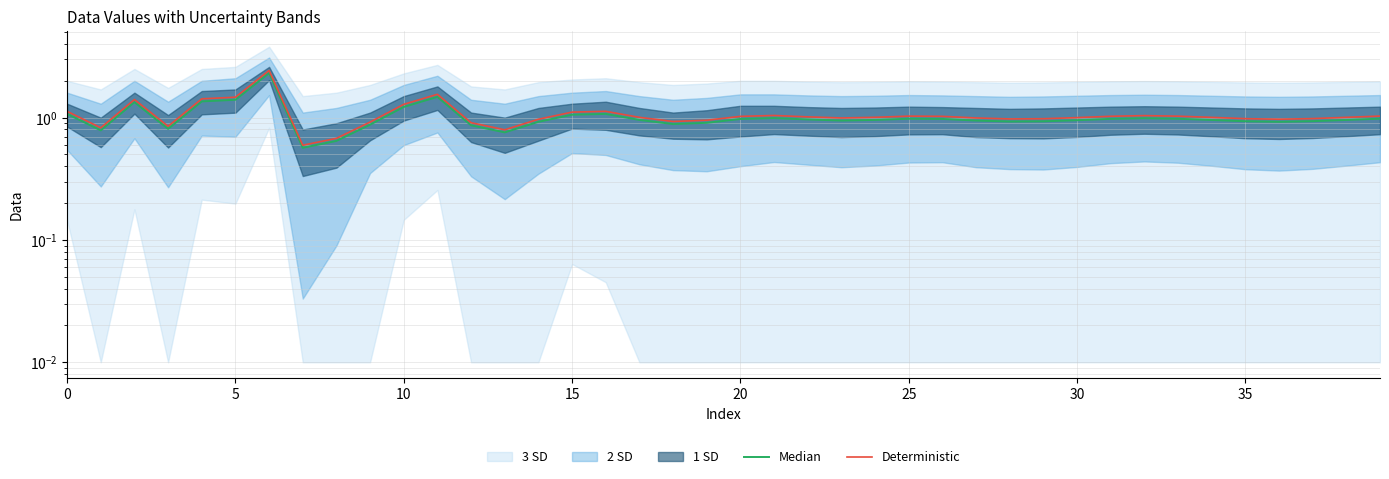

What is the total value across all series at 12?

1.8